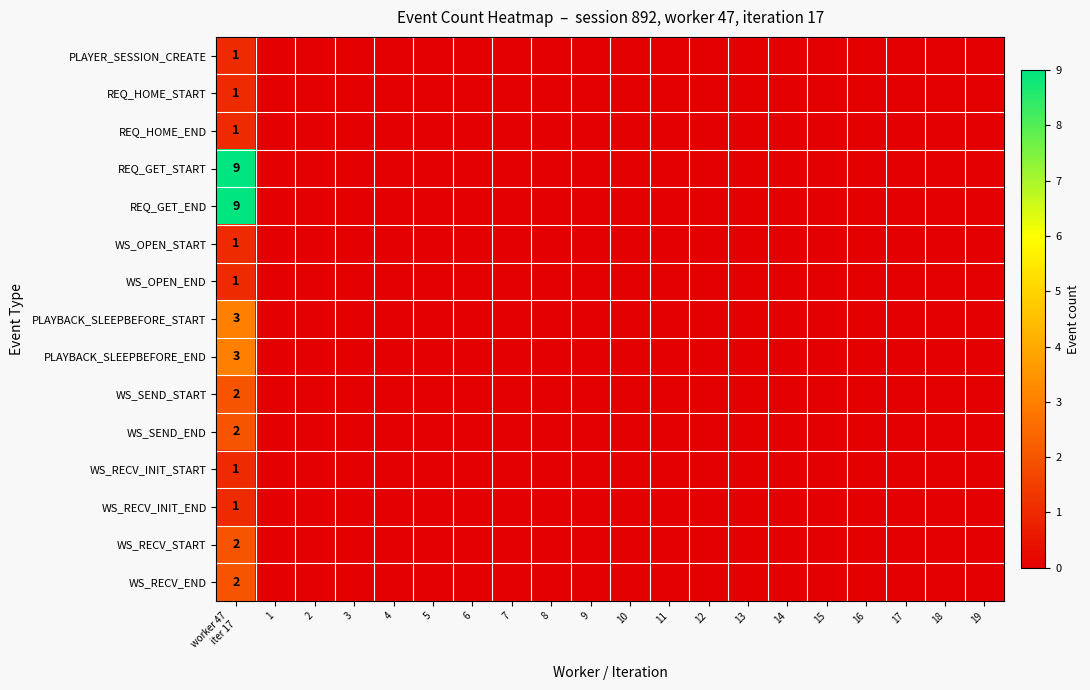

What is the difference between the PLAYBACK_SLEEPBEFORE_END values at worker 47 iter 17 and 2?

3